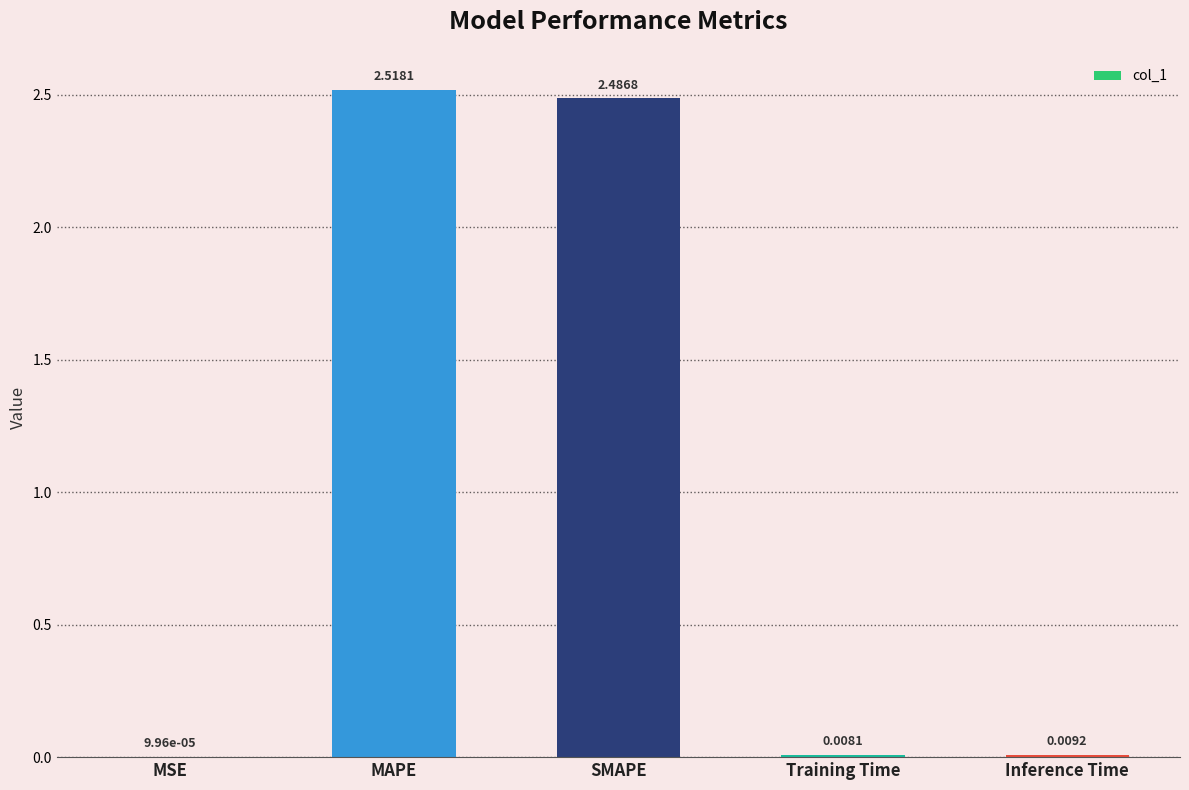

What is the sum of the values at SMAPE and MAPE?

5.0